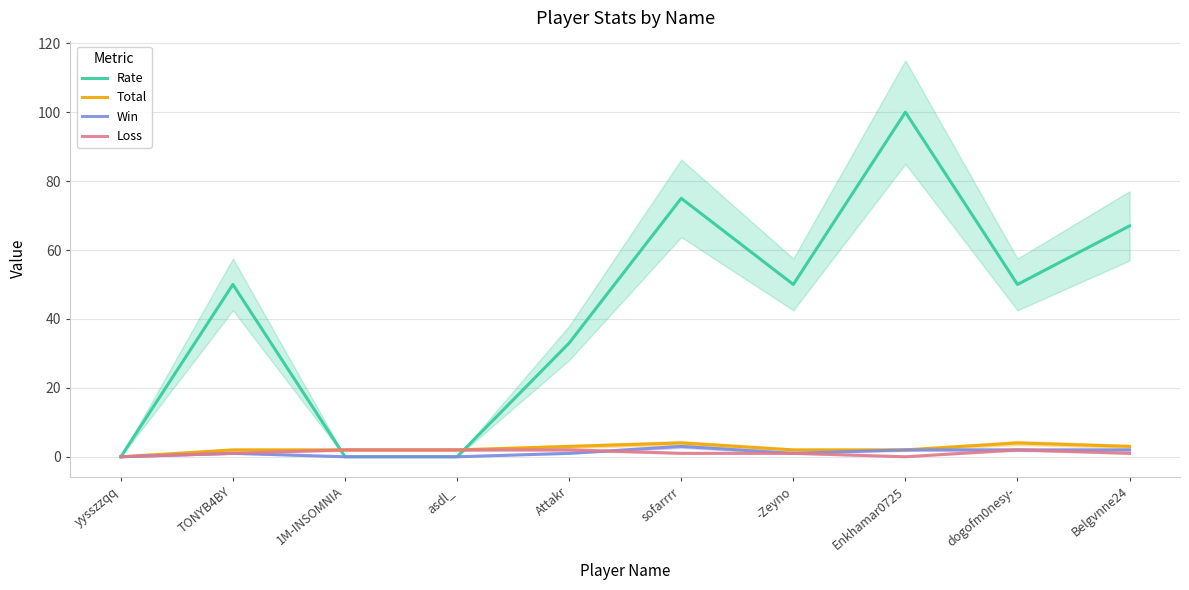

What is the label of the 6th point from the right?

Attakr